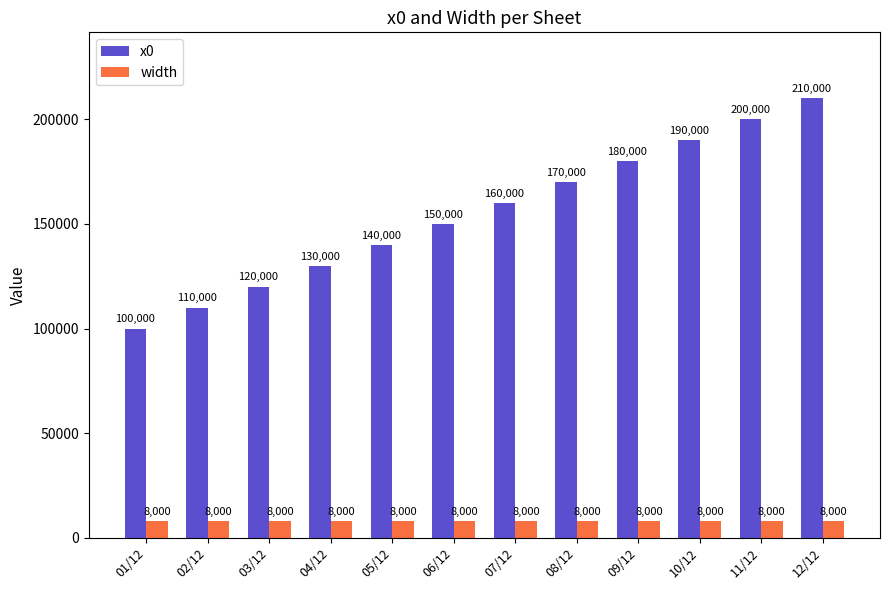

Reading right to left, list all the values displayed in this chart.

x0: 210000	200000	190000	180000	170000	160000	150000	140000	130000	120000	110000	100000
width: 8000	8000	8000	8000	8000	8000	8000	8000	8000	8000	8000	8000